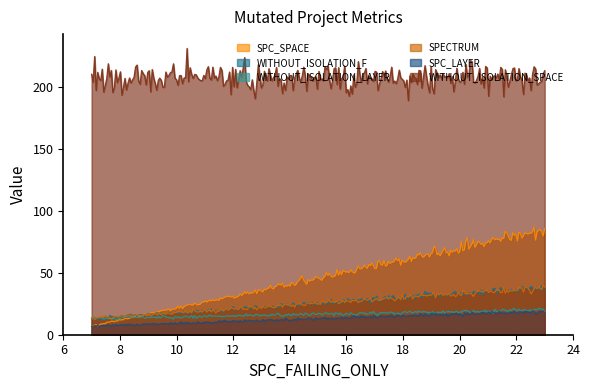

Which series has the widest spread of values?

SPC_SPACE